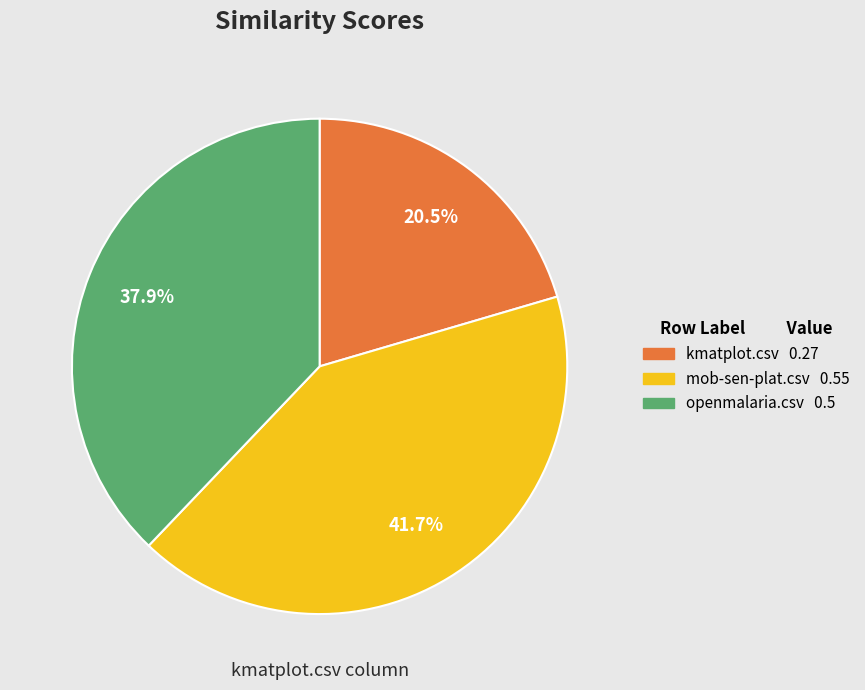

Is there a majority slice in this chart?

No